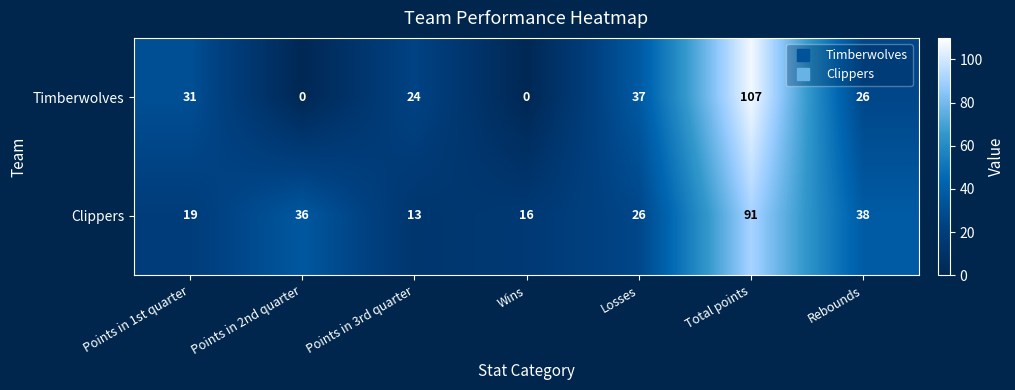

Which category has the highest value in the Timberwolves series?

Total points